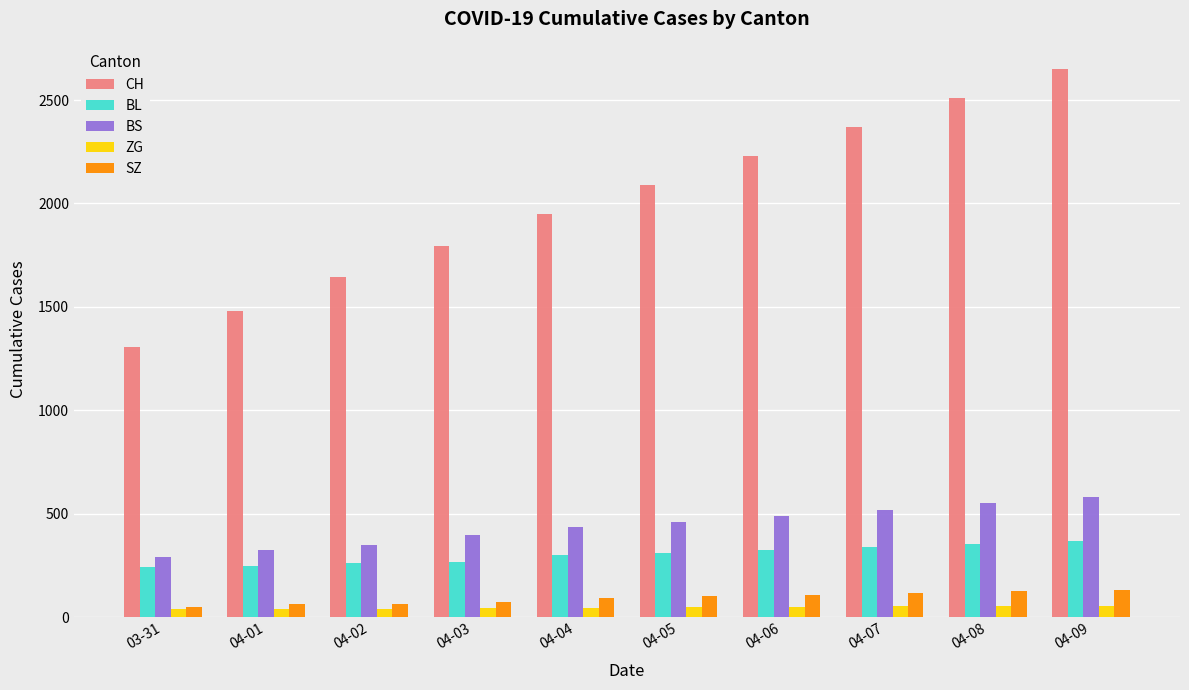

At which category is the sum across all series the highest?

04-09